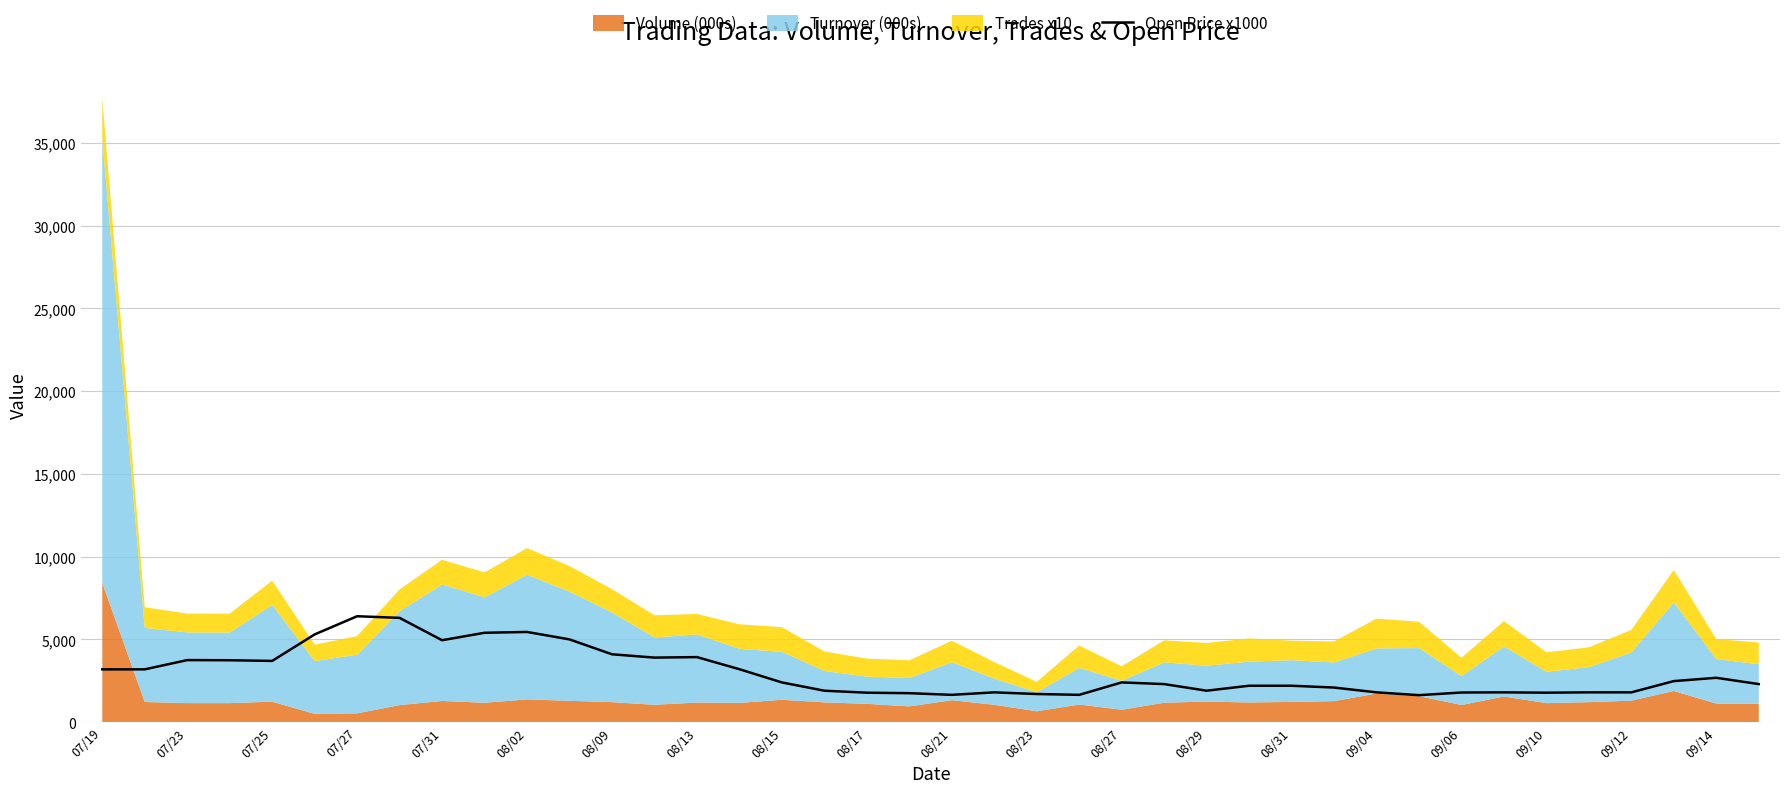

The value of Open Price x1000 at 08/21 is 1650. True or false?

True